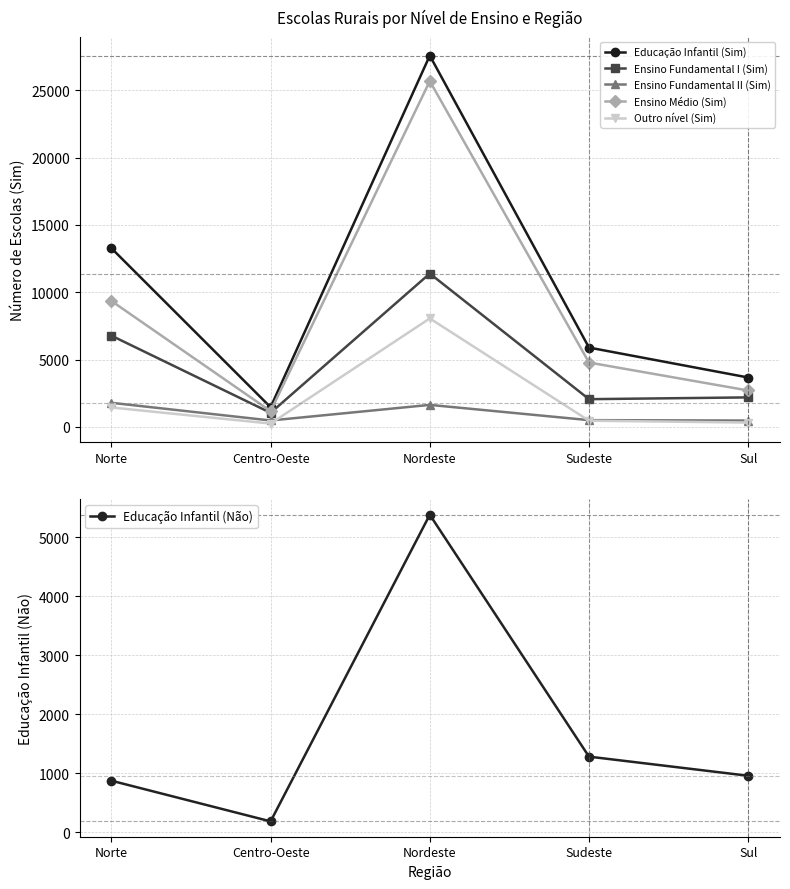

Between Norte and Sudeste, which series saw the biggest shift?

Educação Infantil (Sim)